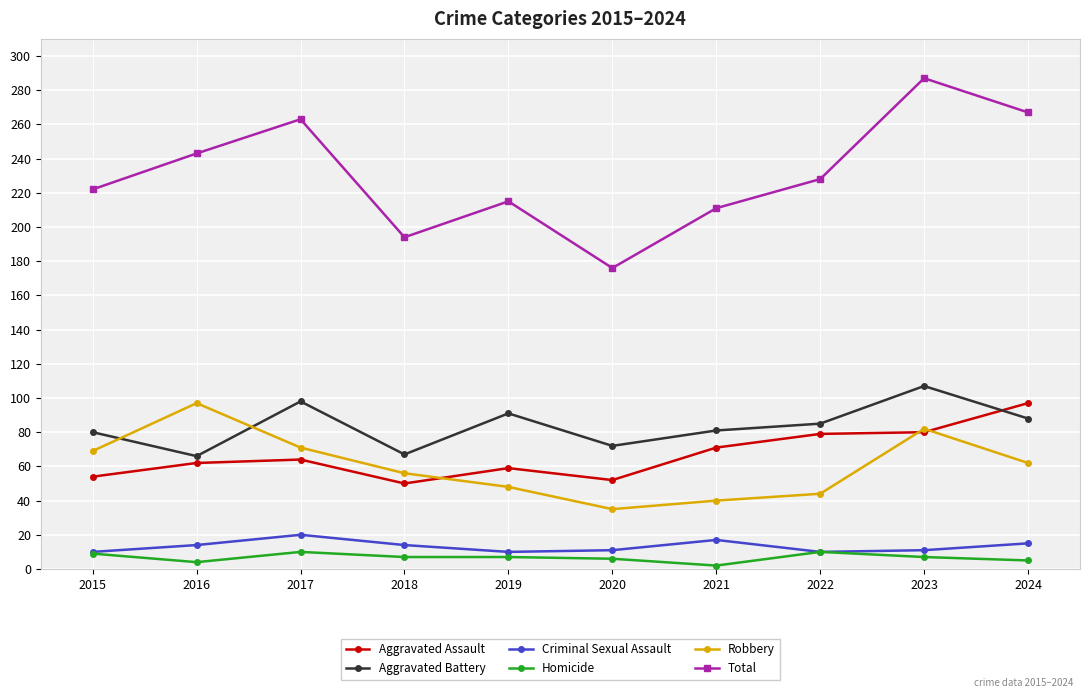

Read the Homicide value at 2018.

7